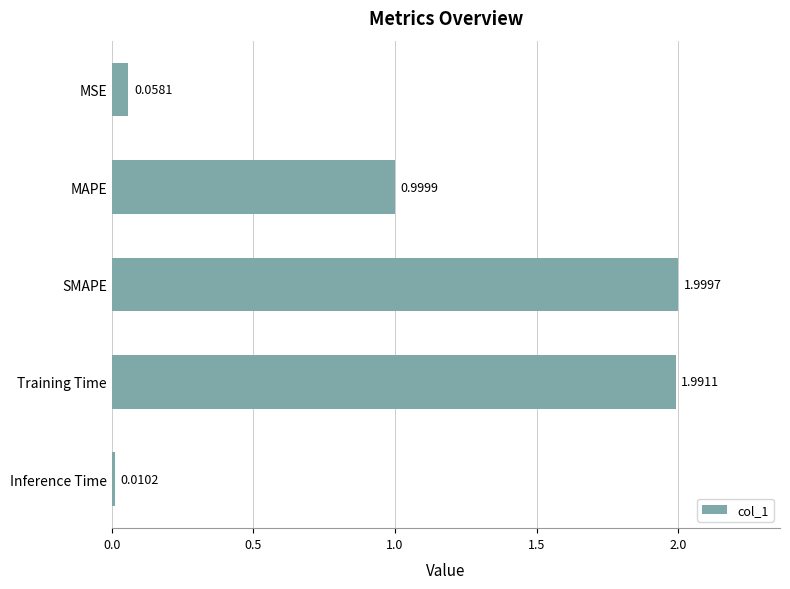

Does the chart contain stacked bars?

No